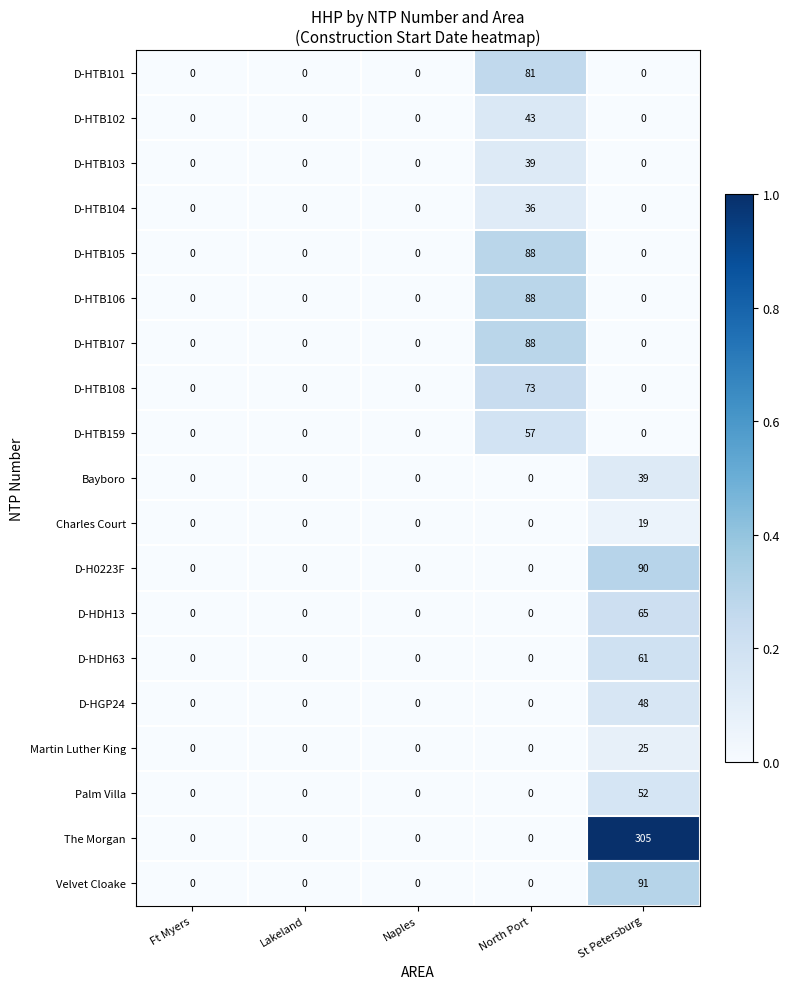

The value of D-HDH63 at Lakeland is 0. True or false?

True